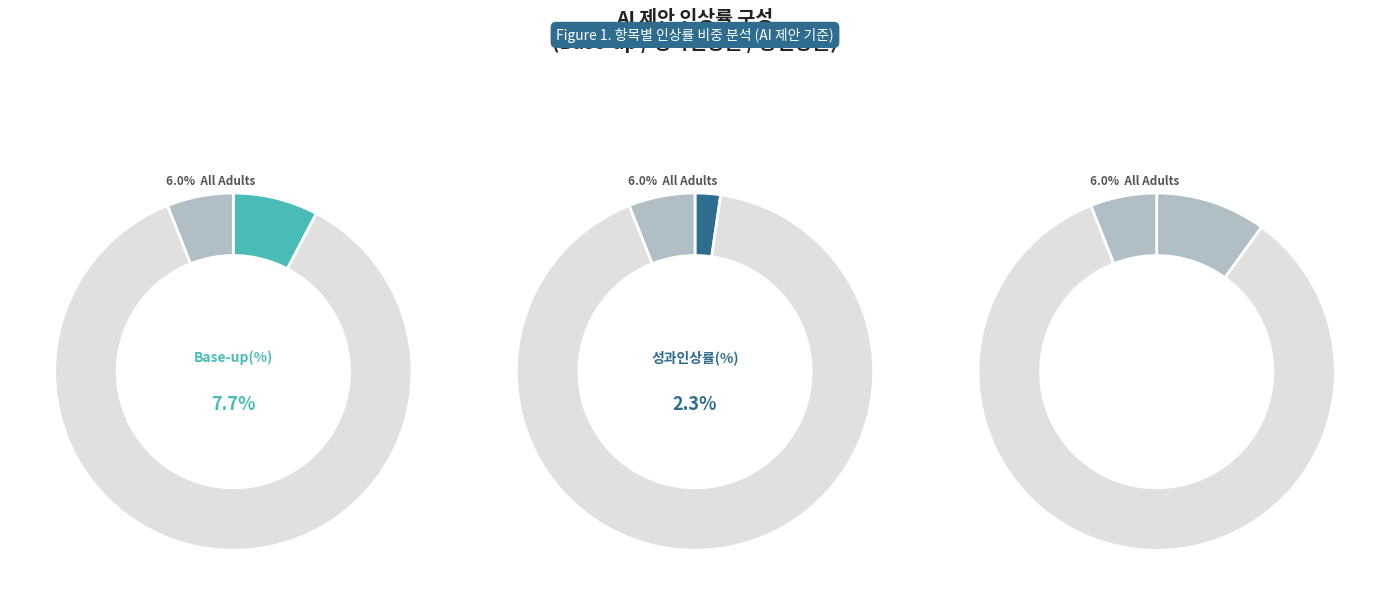

How many slices are in this pie chart?

3